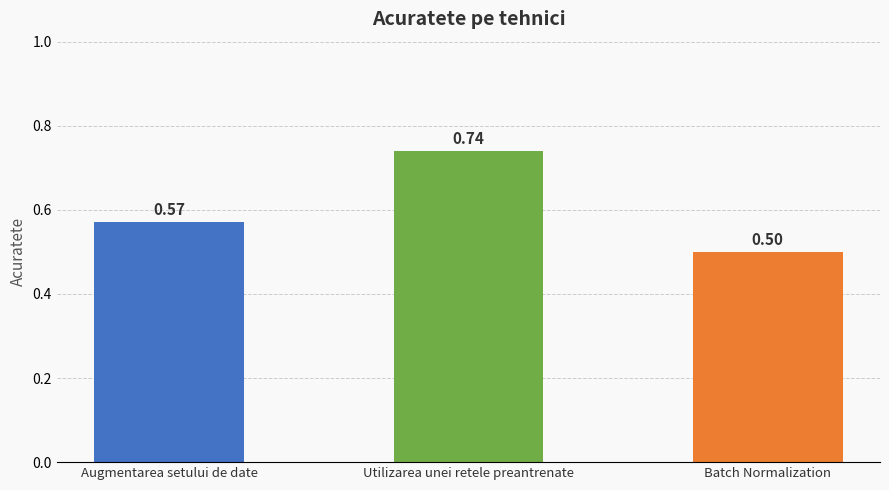

What is the smallest value displayed?

0.5